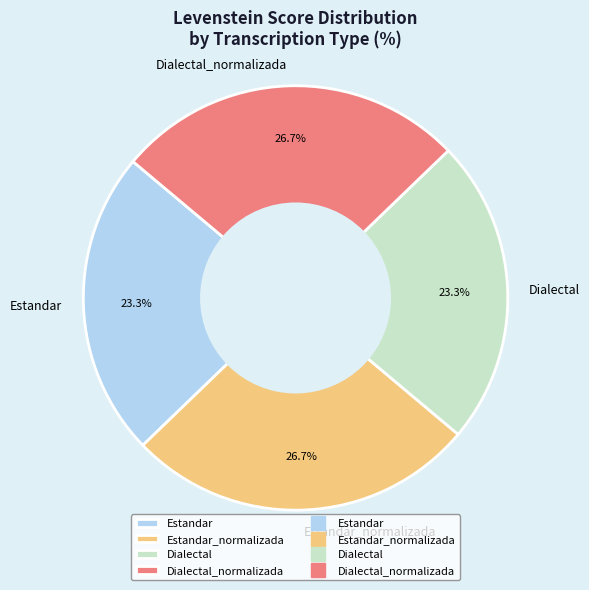

To the nearest percent, what is the difference between the largest and smallest slice percentages?

3%